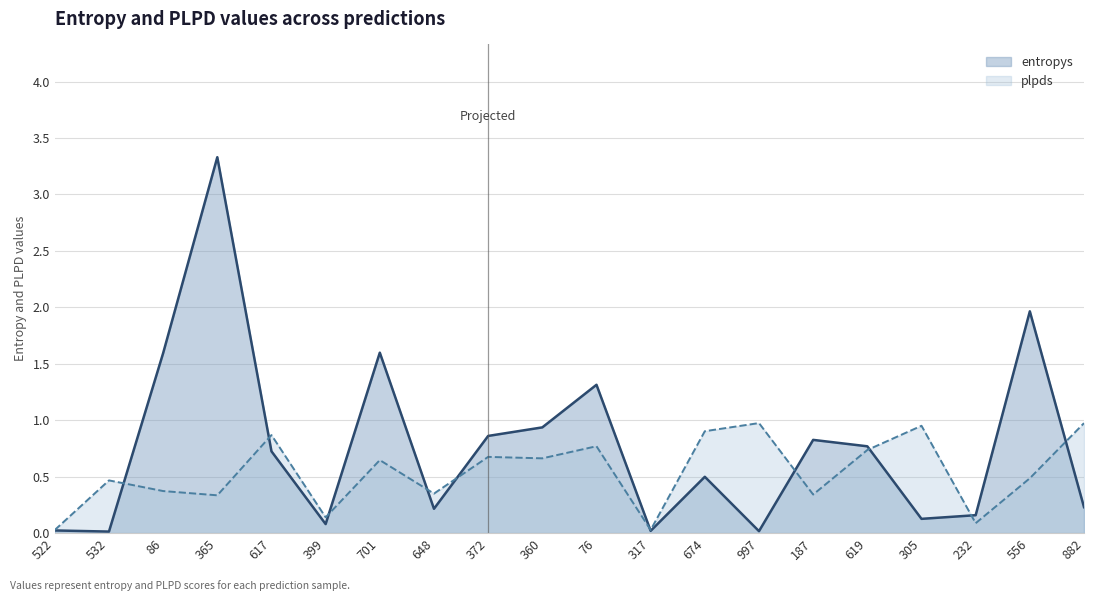

Which series has the largest total across all categories?

entropys